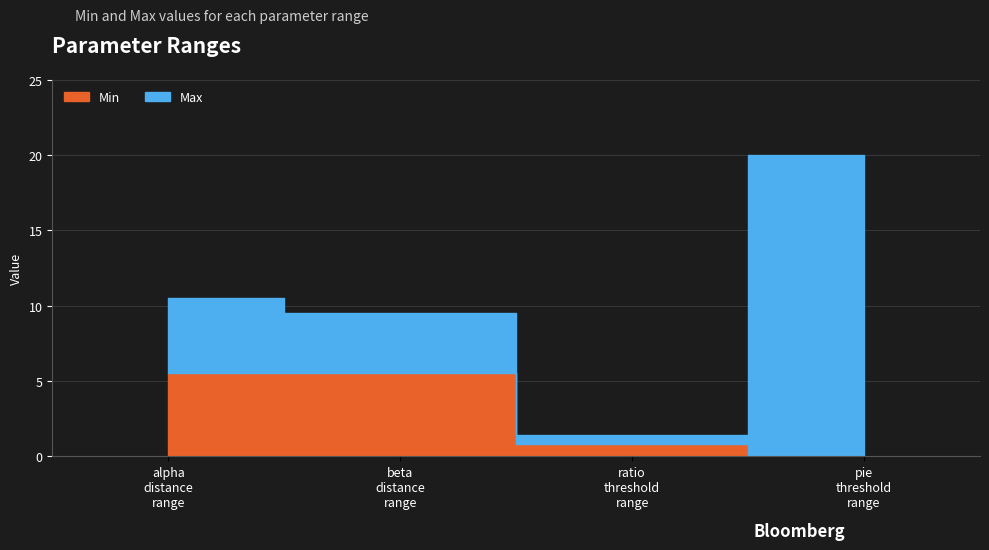

What is the value of the Min point at the 1st from the left?

5.5